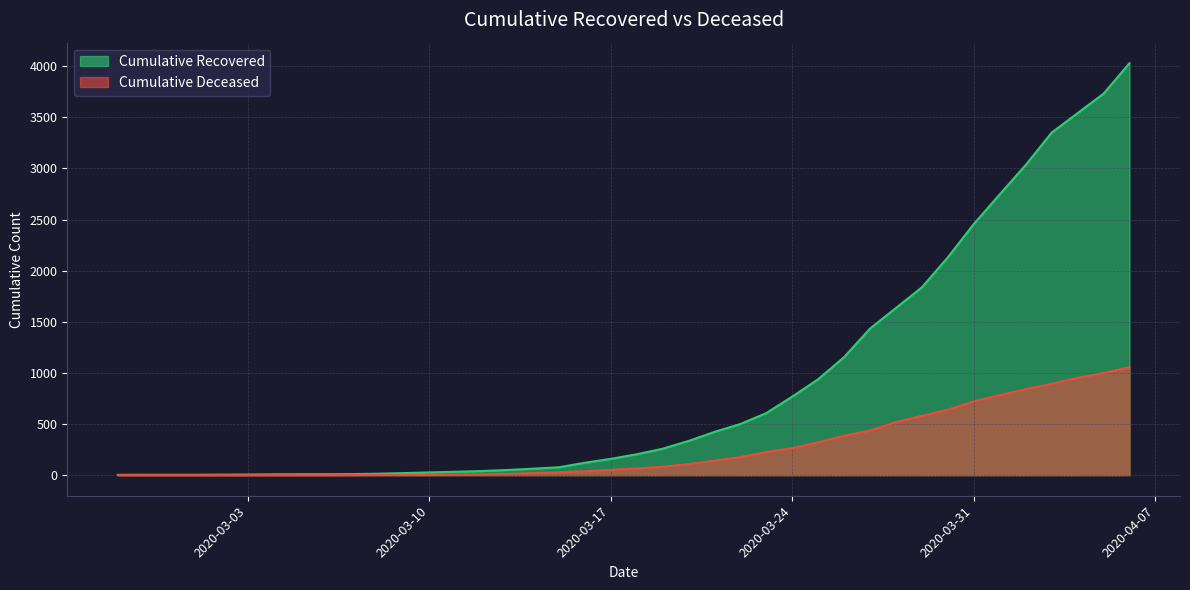

What is the sum of all cumulative_recovered values?

35770